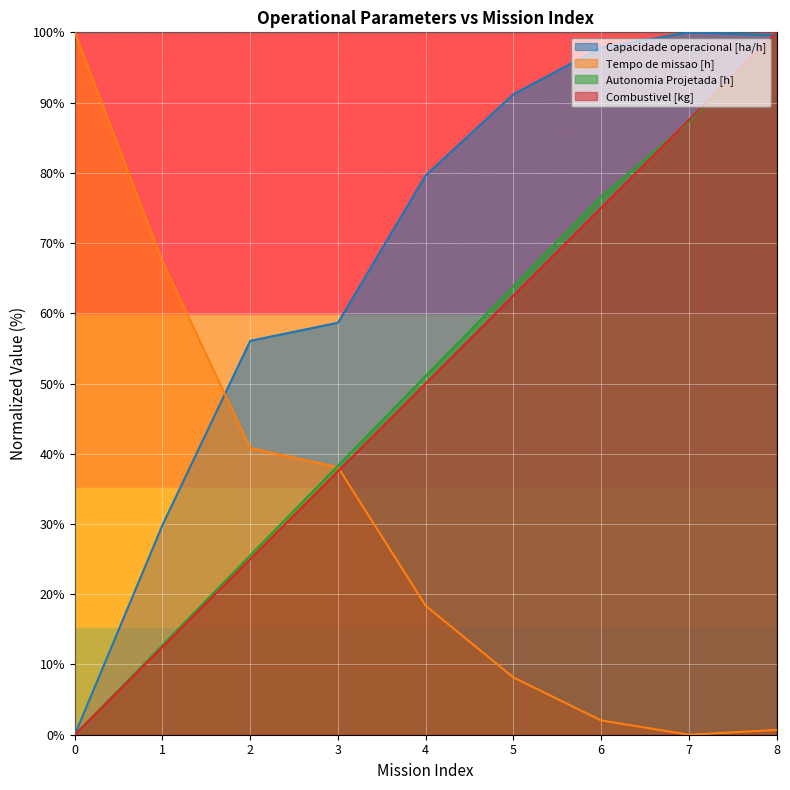

Between 4 and 6, which is larger?

6